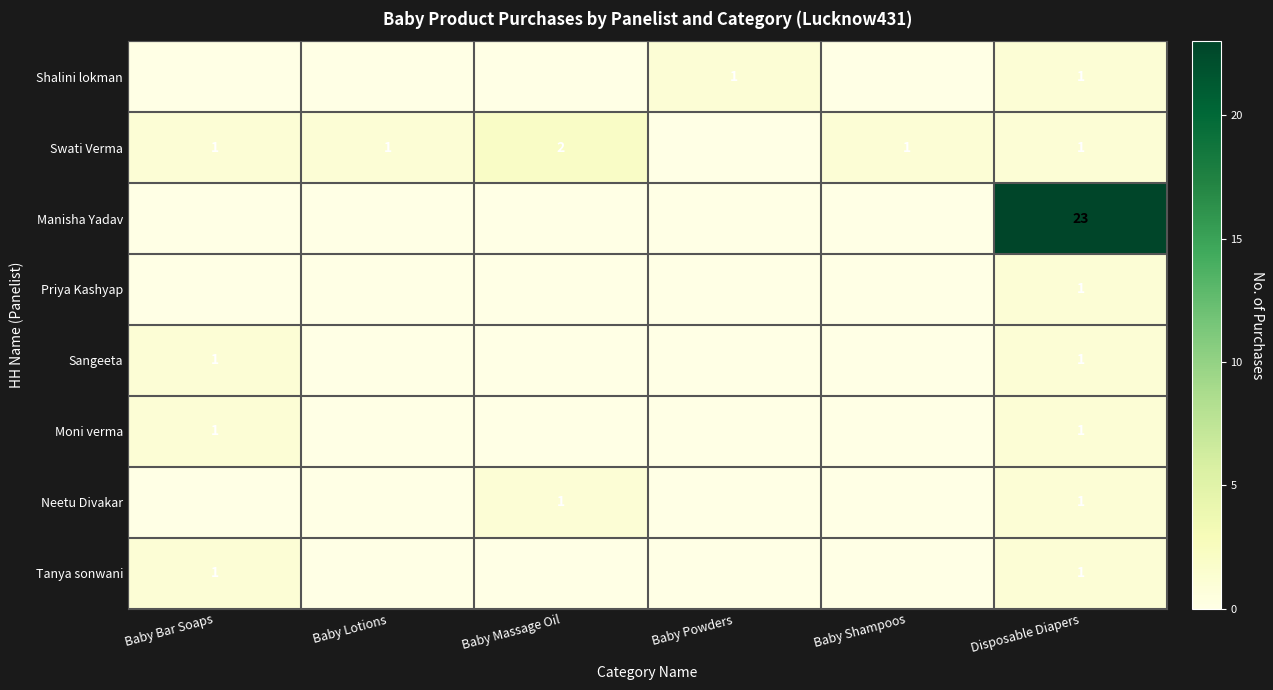

Is the value of Tanya sonwani at Baby Lotions greater than the value of Priya Kashyap at Baby Powders?

No